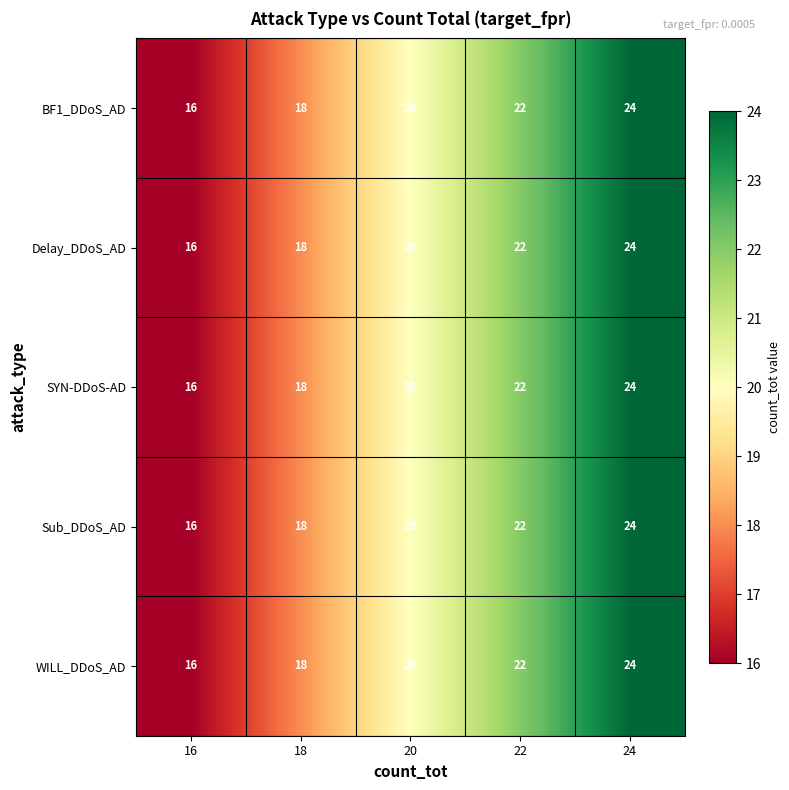

What is the difference between the maximum and minimum values in the SYN-DDoS-AD series?

8